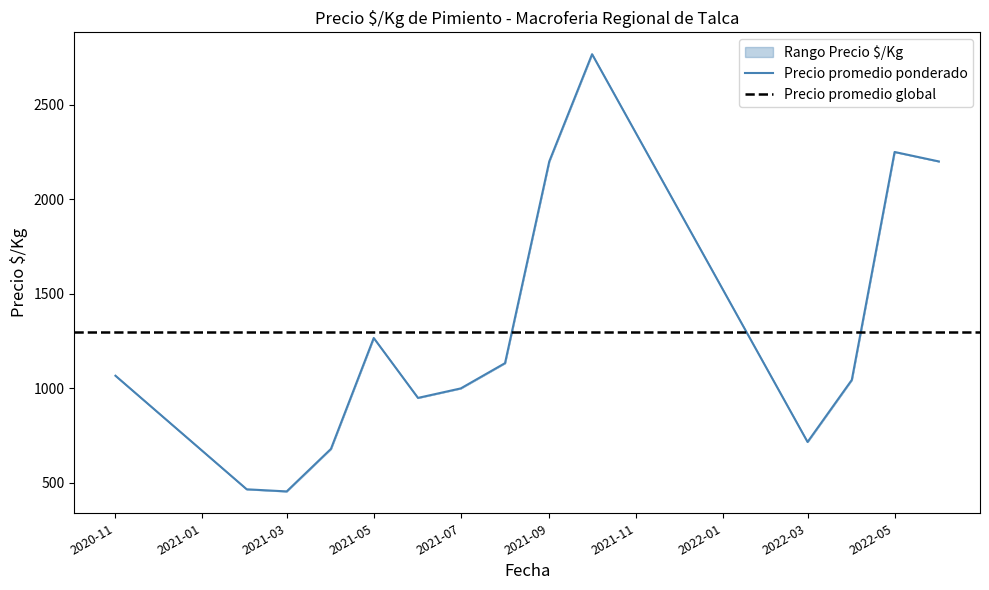

At which label is Precio promedio ponderado closest to 1611?

2021-05